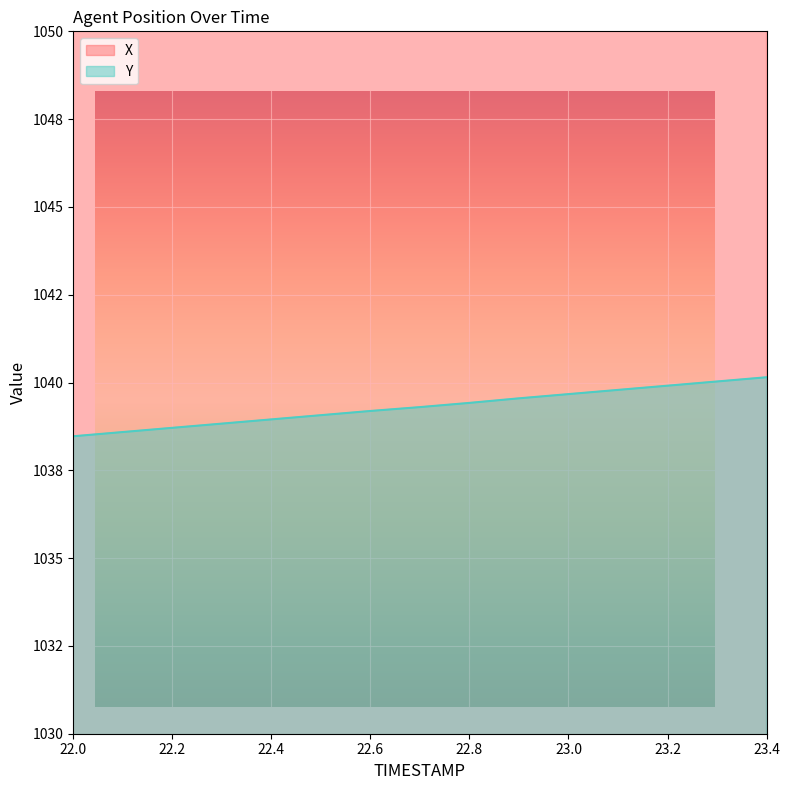

True or false: Y and X intersect in this chart.

False